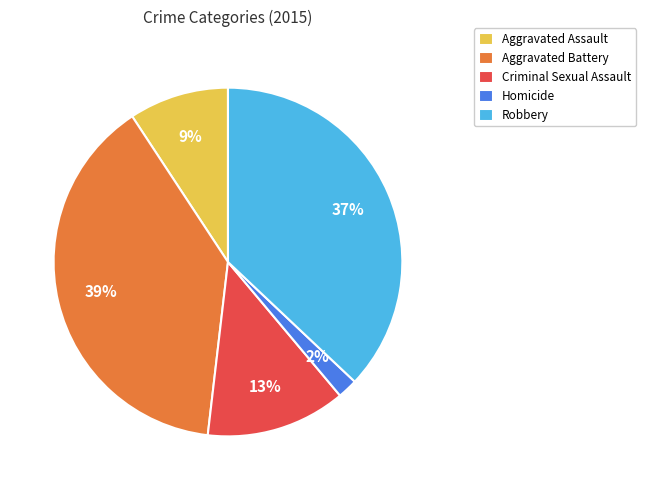

To the nearest percent, what percentage of the pie is Aggravated Assault?

9%